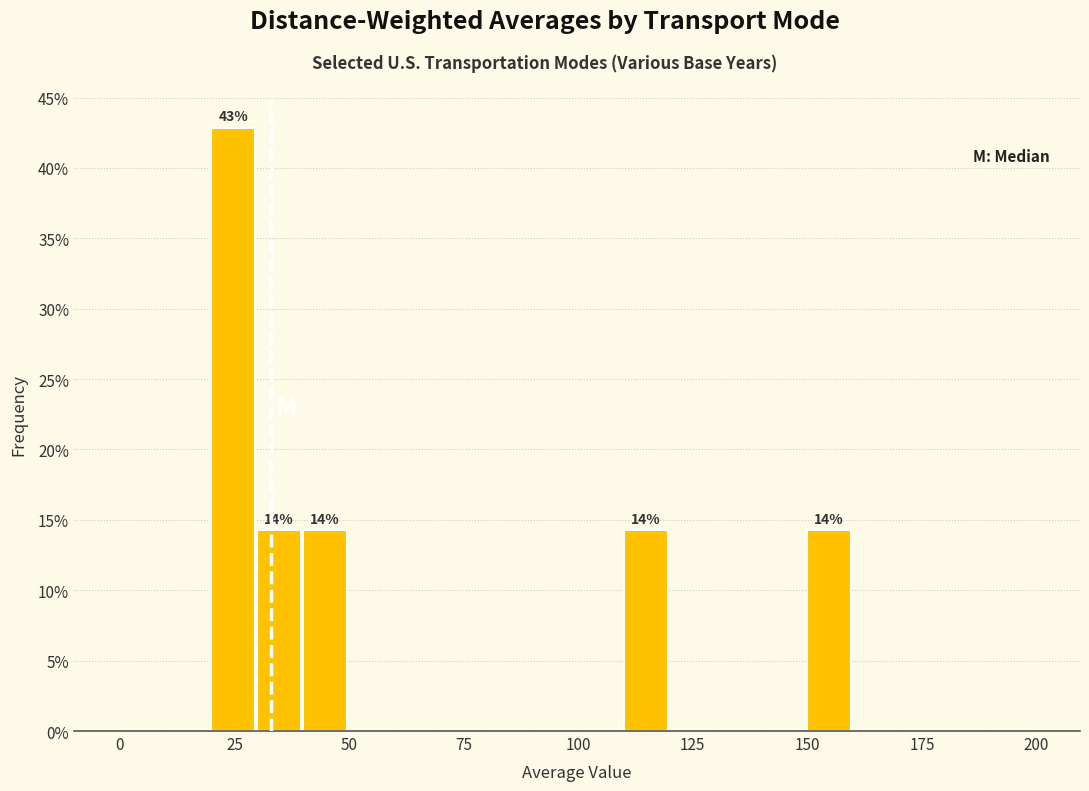

Read against the x-axis, roughly where is the centre of the tallest bar?

25